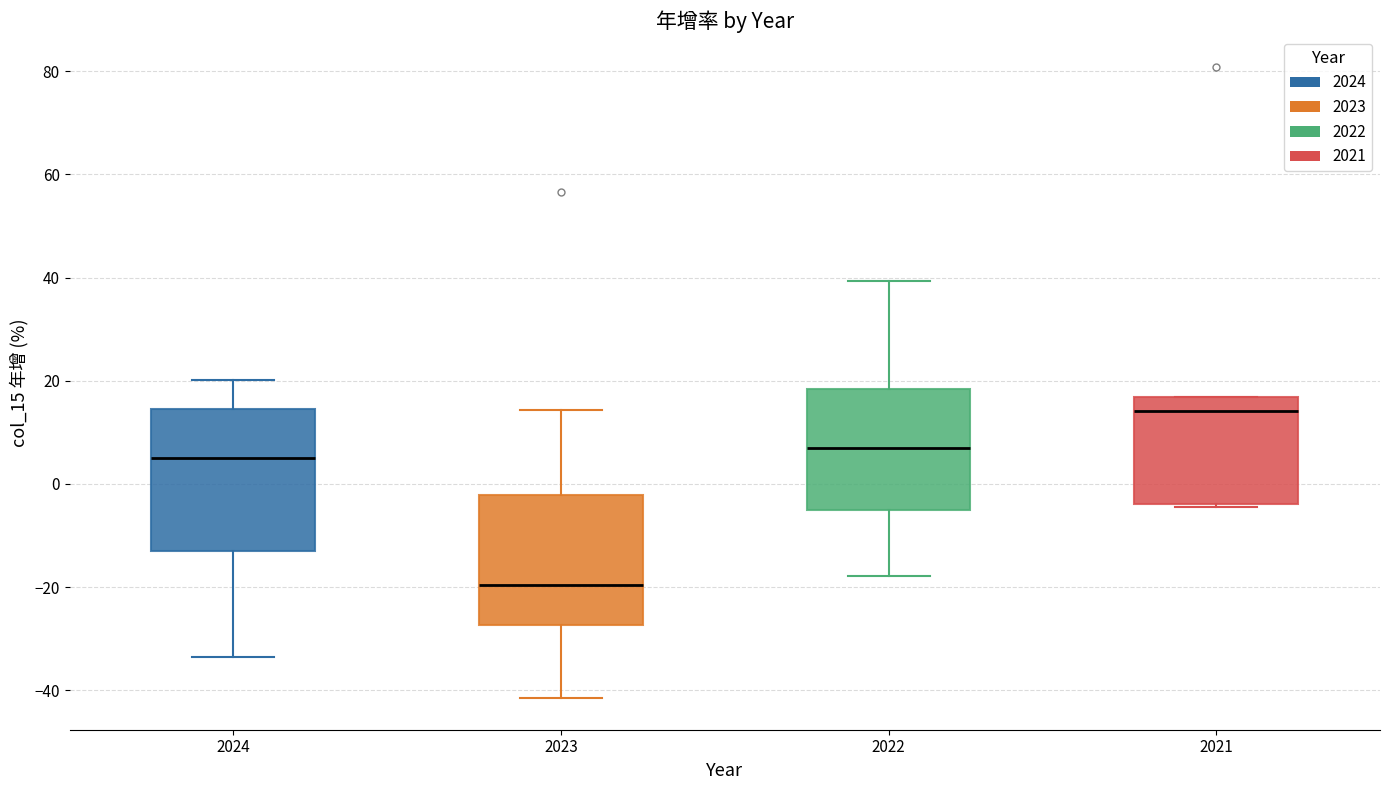

Which box is the tallest, from its lower edge to its upper edge?

2024